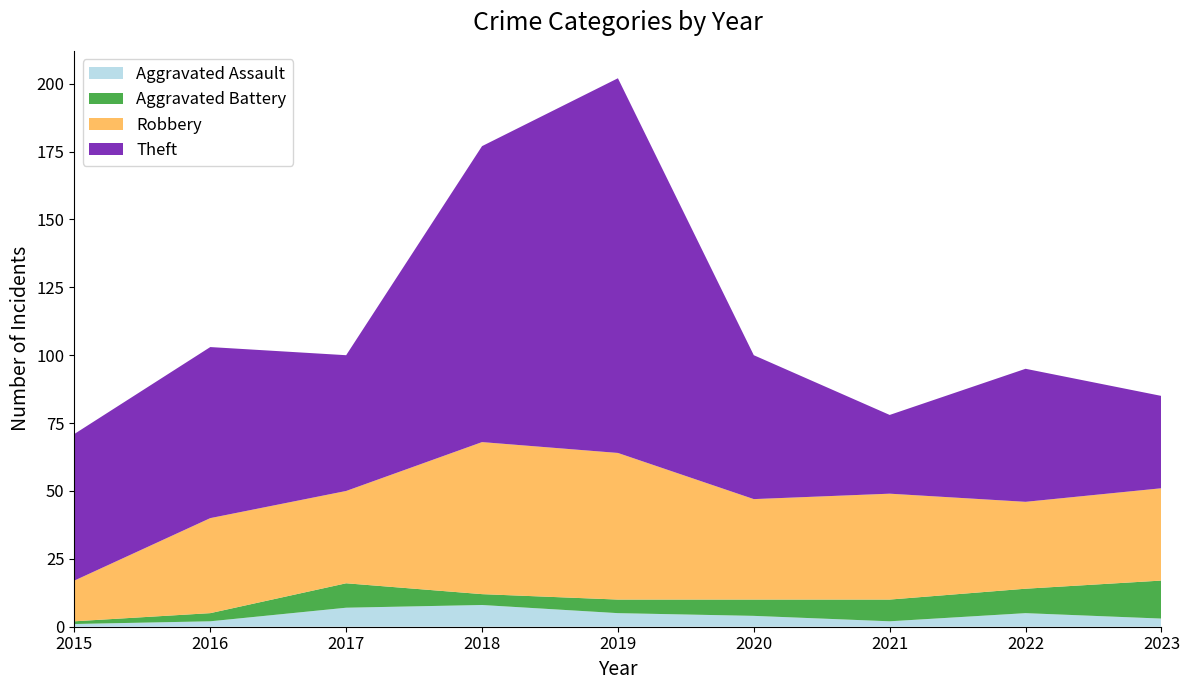

Reading right to left, extract all data points from this chart.

Aggravated Assault: 2023=3	2022=5	2021=2	2020=4	2019=5	2018=8	2017=7	2016=2	2015=1
Aggravated Battery: 2023=14	2022=9	2021=8	2020=6	2019=5	2018=4	2017=9	2016=3	2015=1
Robbery: 2023=34	2022=32	2021=39	2020=37	2019=54	2018=56	2017=34	2016=35	2015=15
Theft: 2023=34	2022=49	2021=29	2020=53	2019=138	2018=109	2017=50	2016=63	2015=54